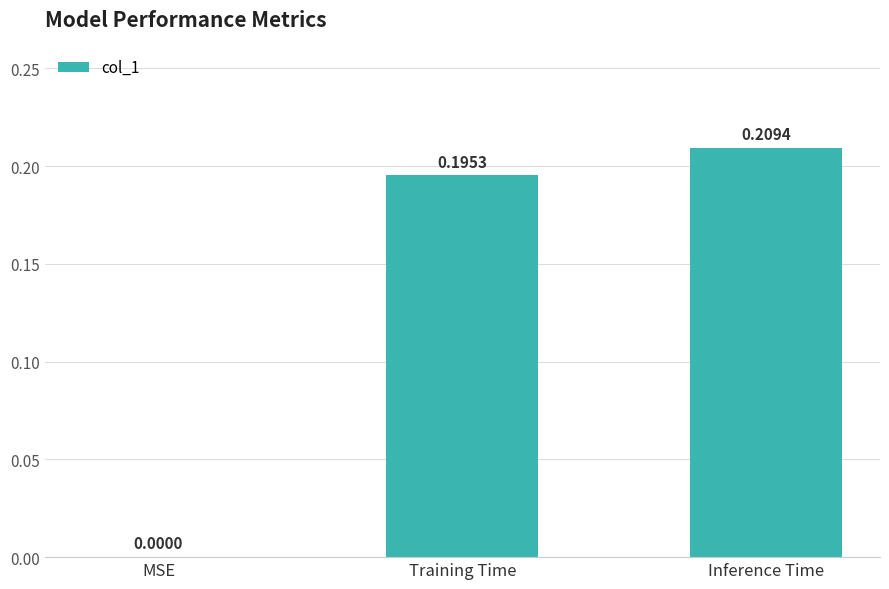

What is the sum of all values?

0.4